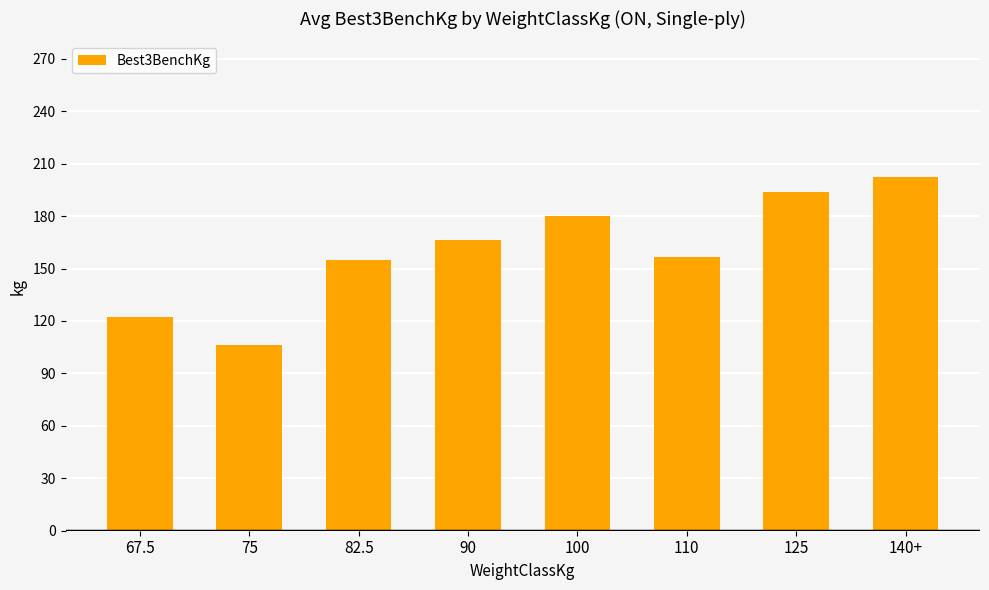

How many data points are less than 166?

4